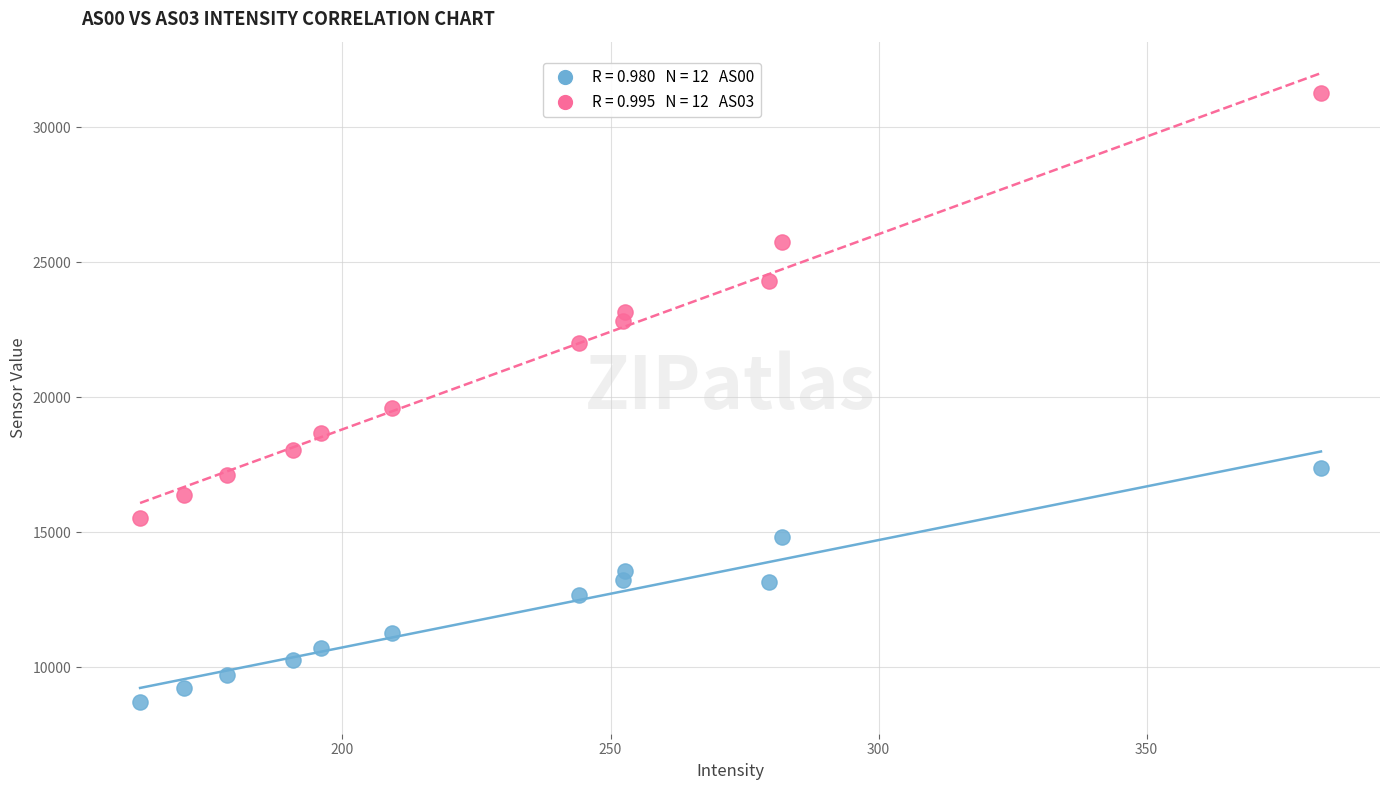

Across all series, what Y value is closest to 19978?

19611